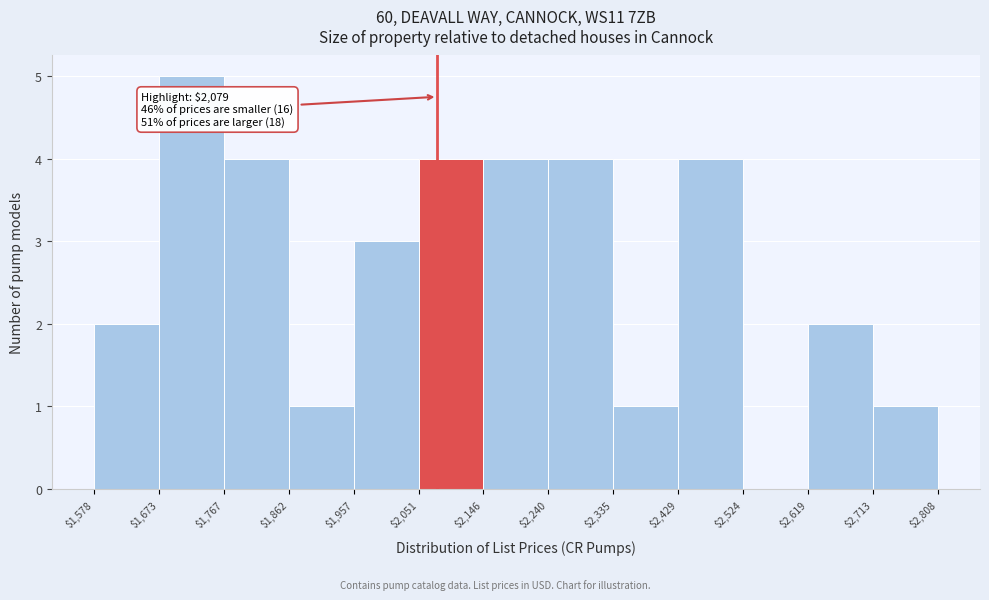

Over which range of the x-axis is the bar tallest?

$1,673 to $1,767